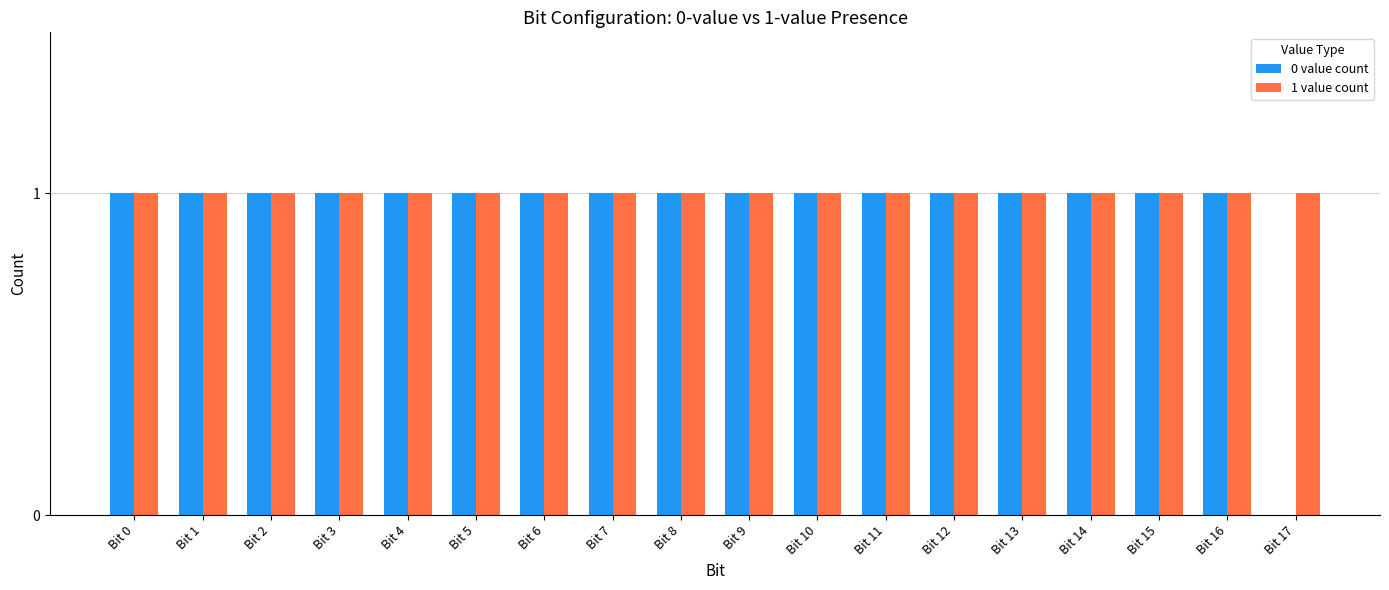

What is the sum of all 0 value count values?

17